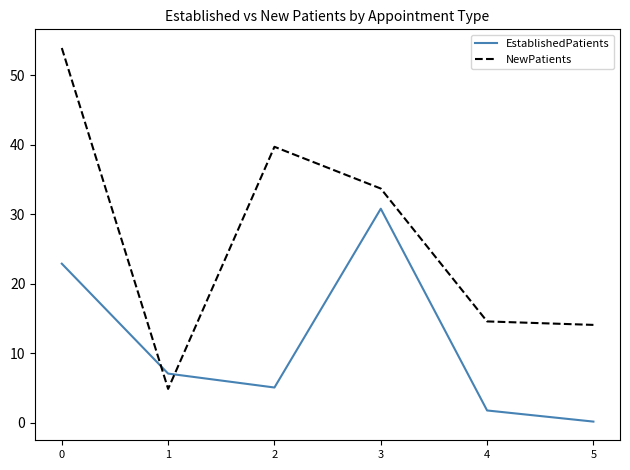

Is it true that NewPatients equals 5.1 at 5?

False